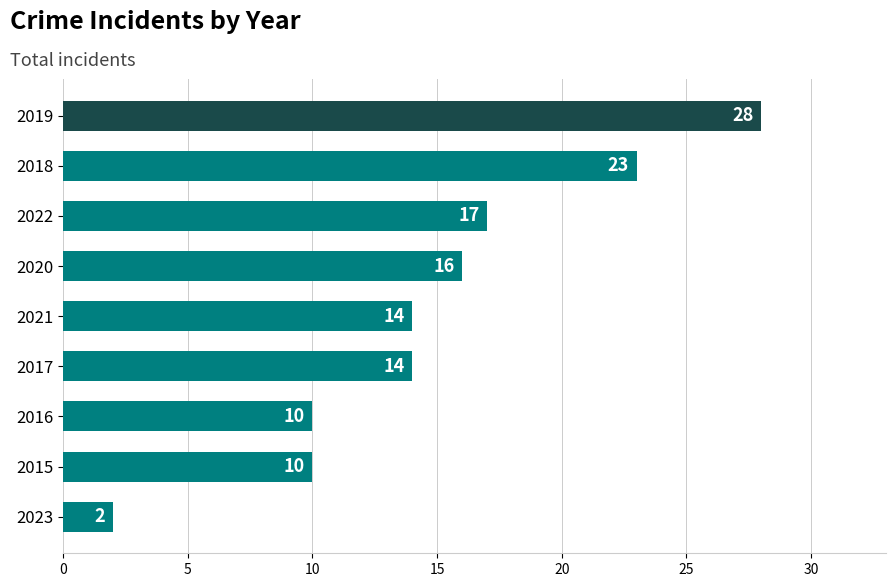

What is the difference between the maximum and minimum values?

26